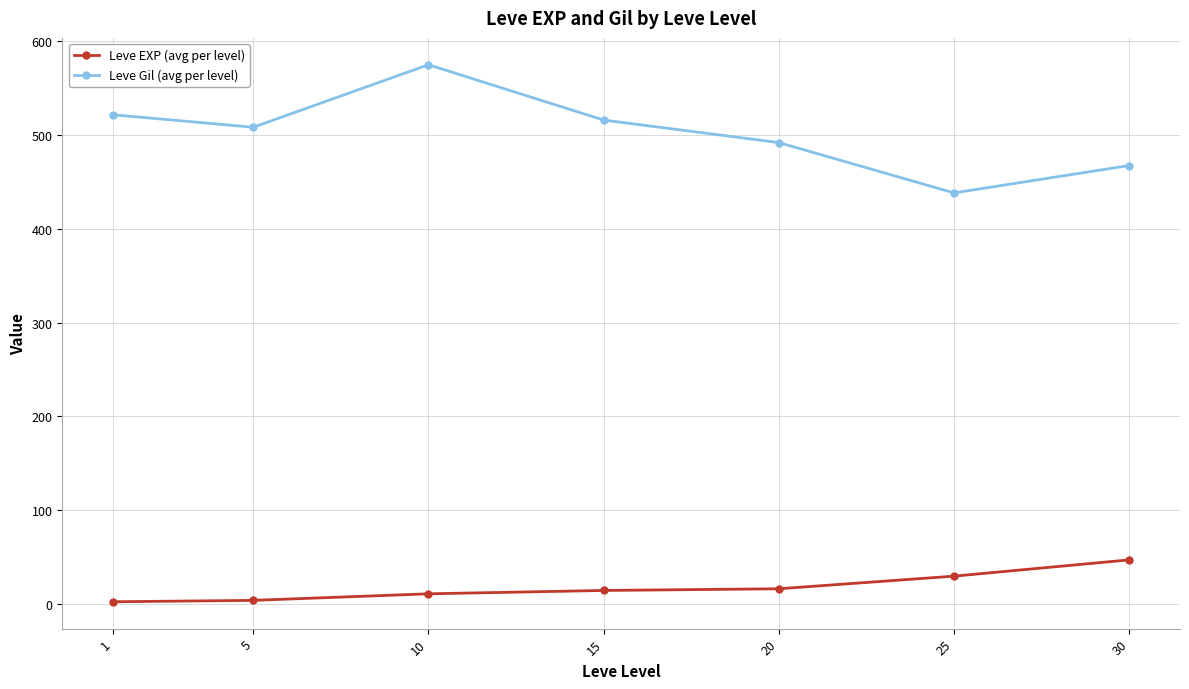

The value of Leve EXP (avg per level) at 30 is 47.0. True or false?

True